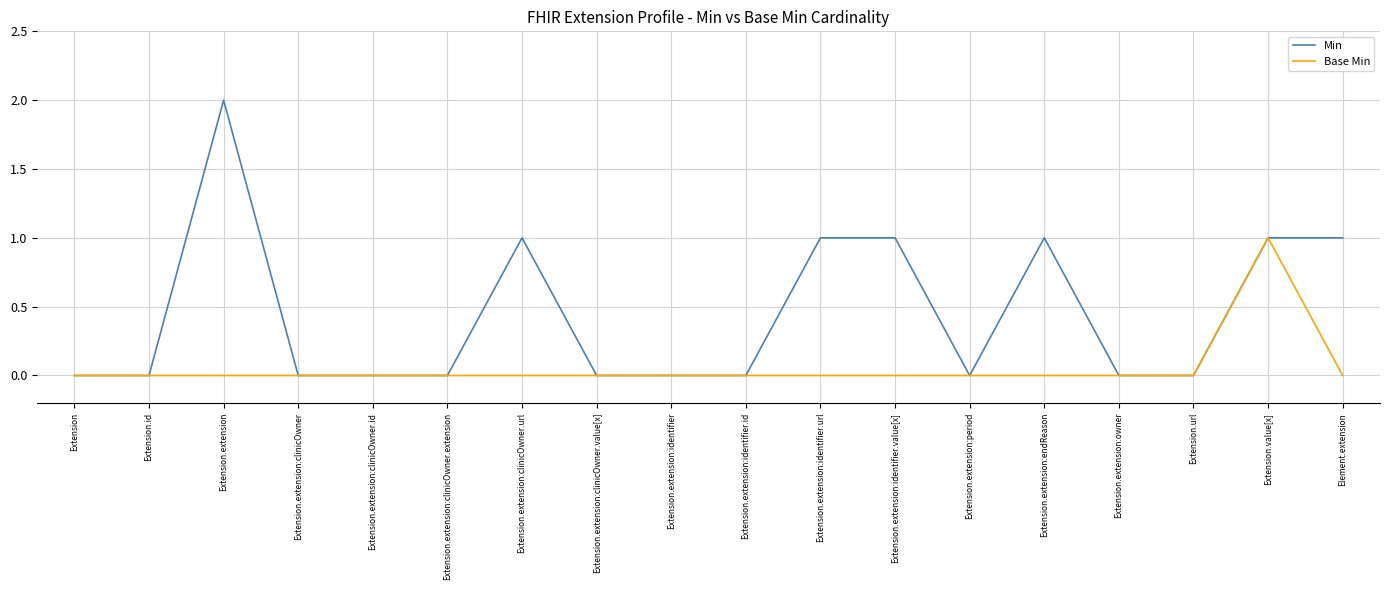

The Min series shows 1 at Extension.url. True or false?

False